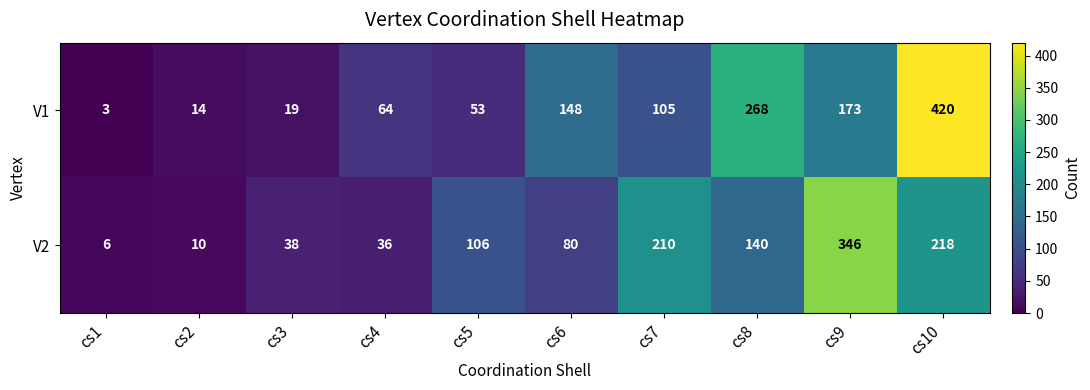

At how many categories does at least one series exceed 188?

4